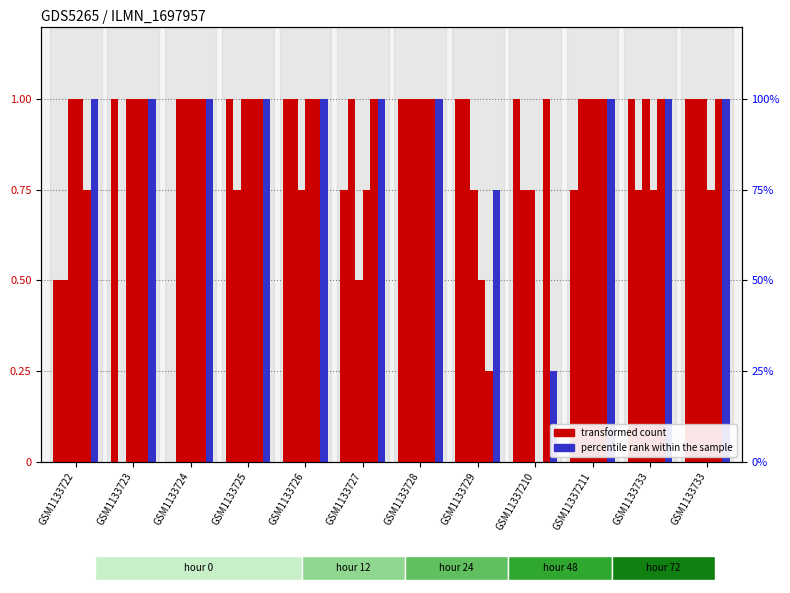

True or false: percentile rank within the sample has a value of 1.0 at GSM1133725.

True